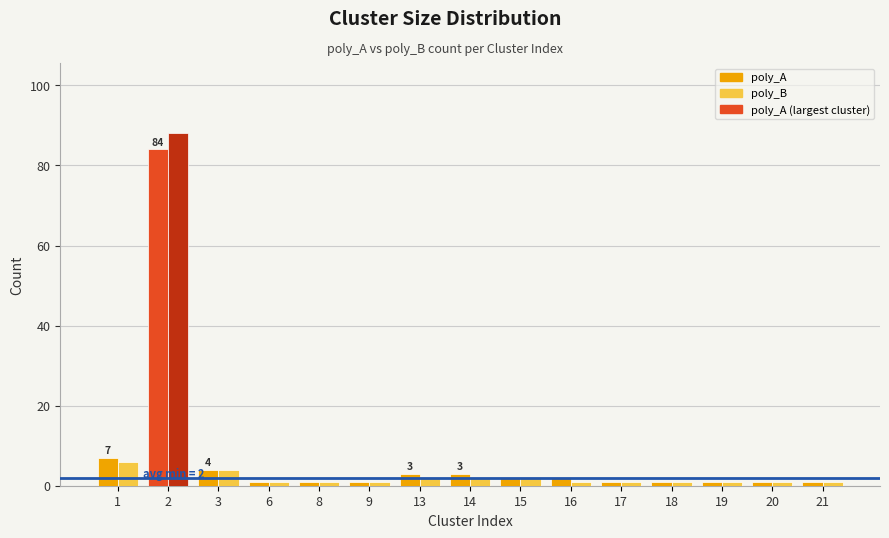

What is the value of the poly_B bar at the 8th from the left?

2